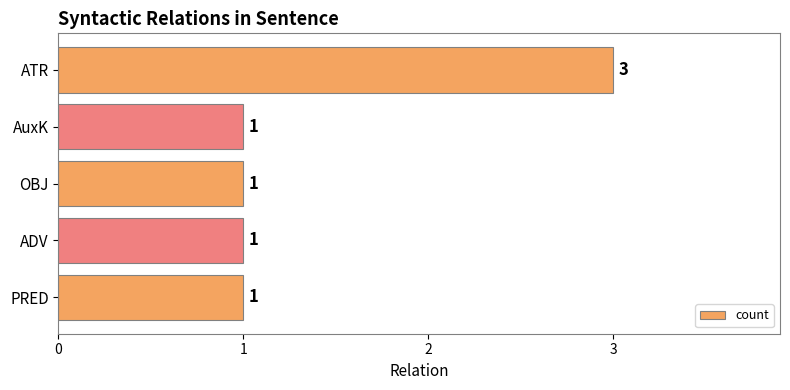

Between OBJ and ATR, which is larger?

ATR